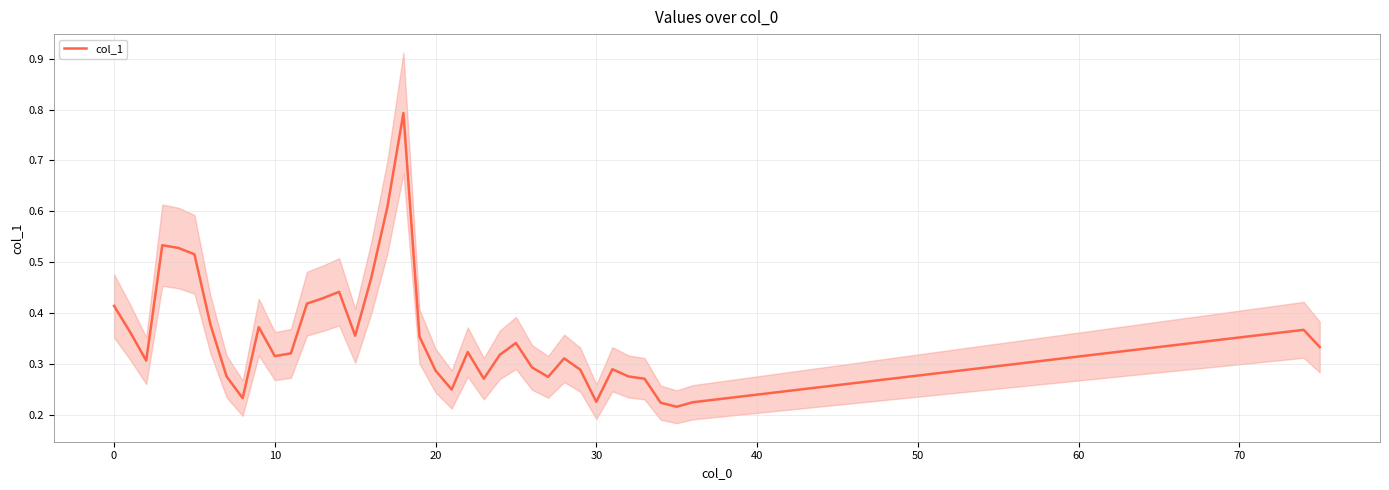

True or false: the data shows 0.2 at 21.

True